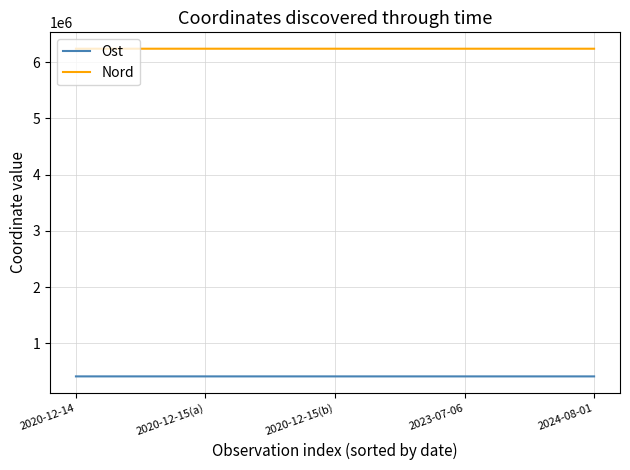

What are all the series names shown in the legend?

Ost, Nord